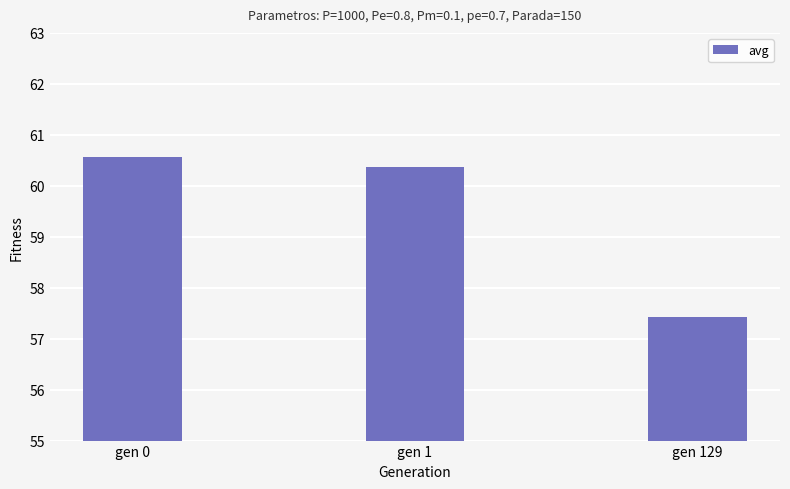

What is the smallest value displayed?

57.4